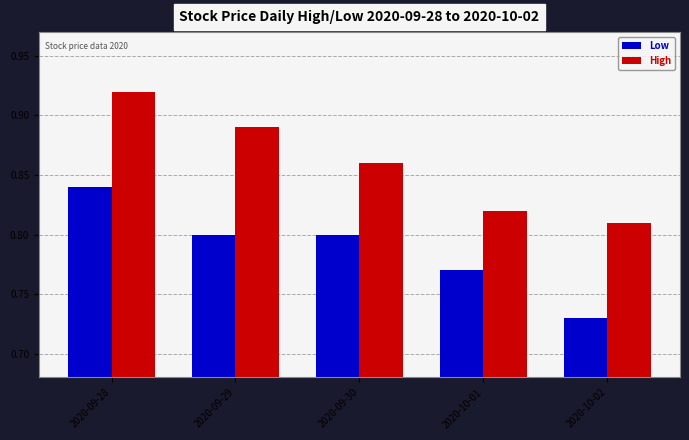

What is the difference between the second highest and minimum values in the Low series?

0.1